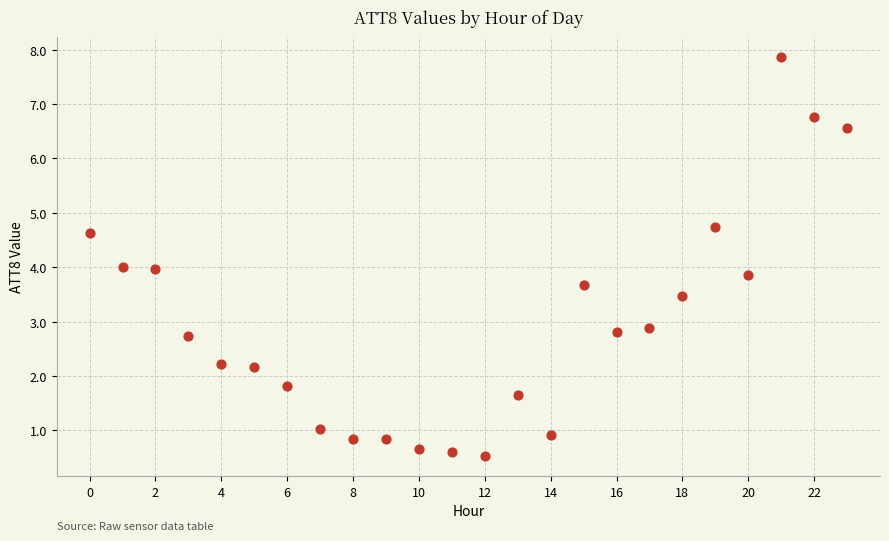

What is the range of Y values (max minus min)?

7.3